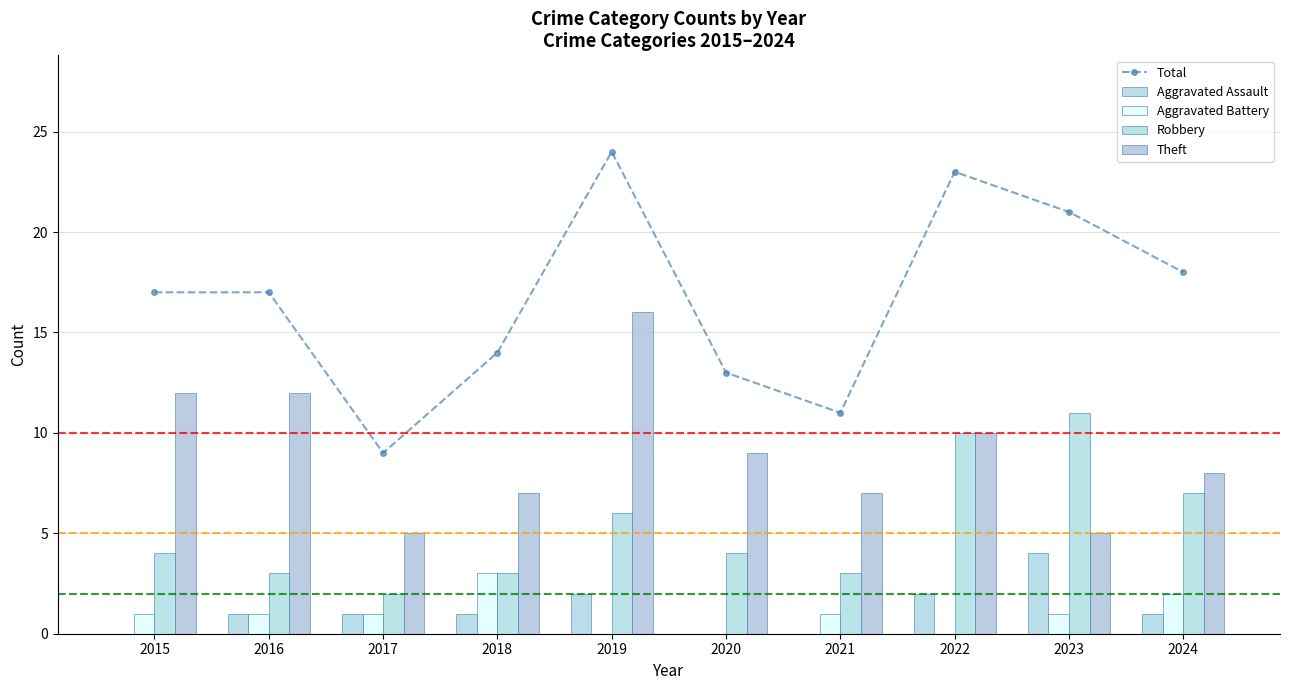

Where does the Theft series first go above 9?

2015